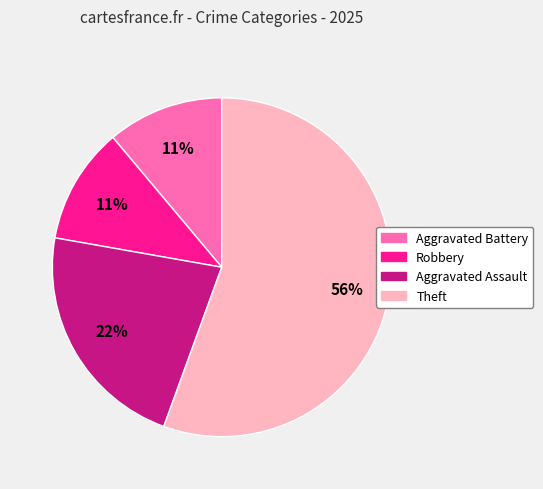

How many slices are in this pie chart?

4